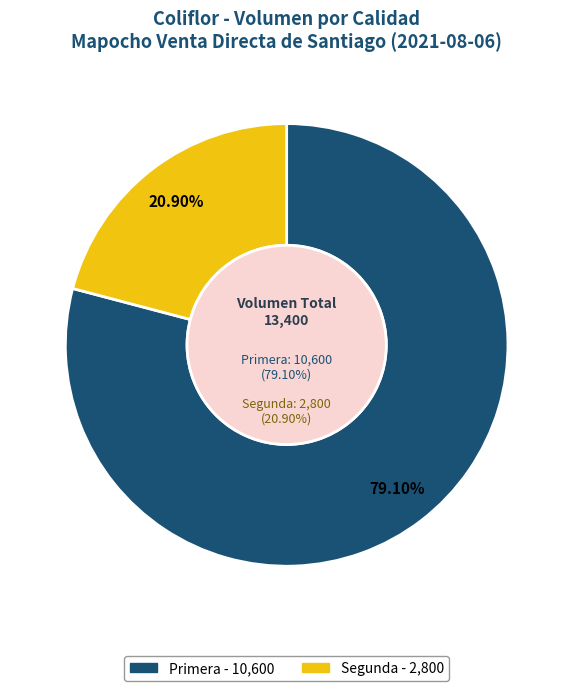

Is there any slice that represents more than half of the pie?

Yes